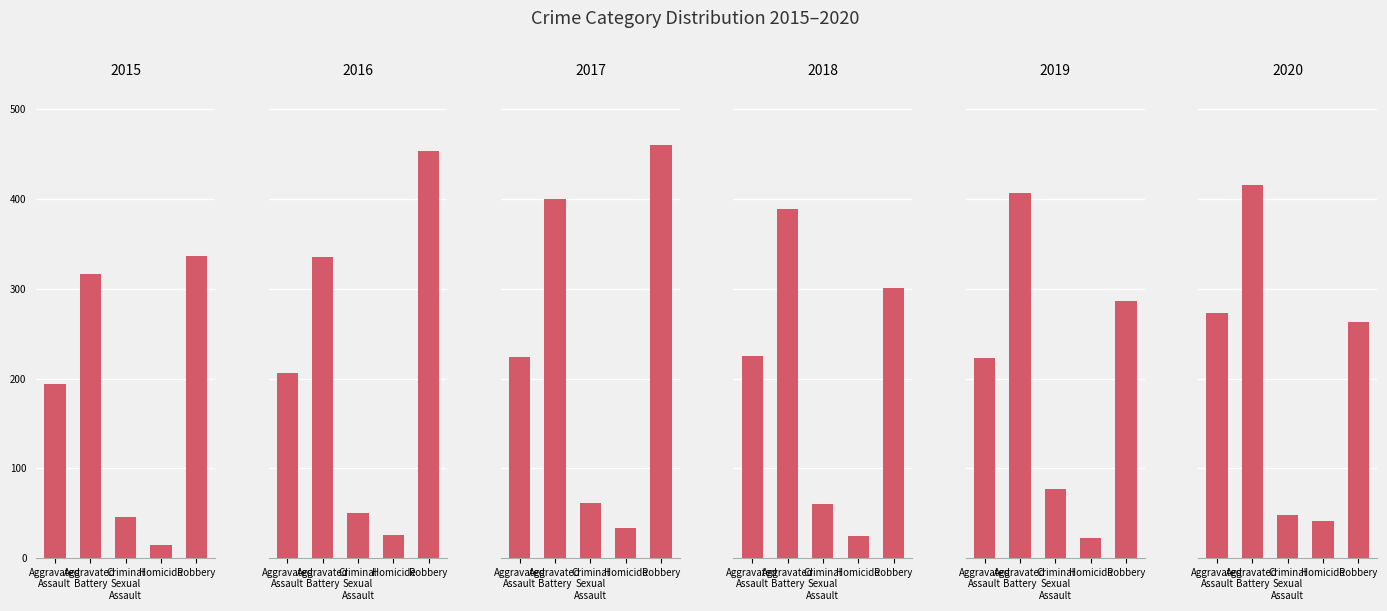

Between Criminal Sexual Assault and Homicide, which is larger?

Criminal Sexual Assault